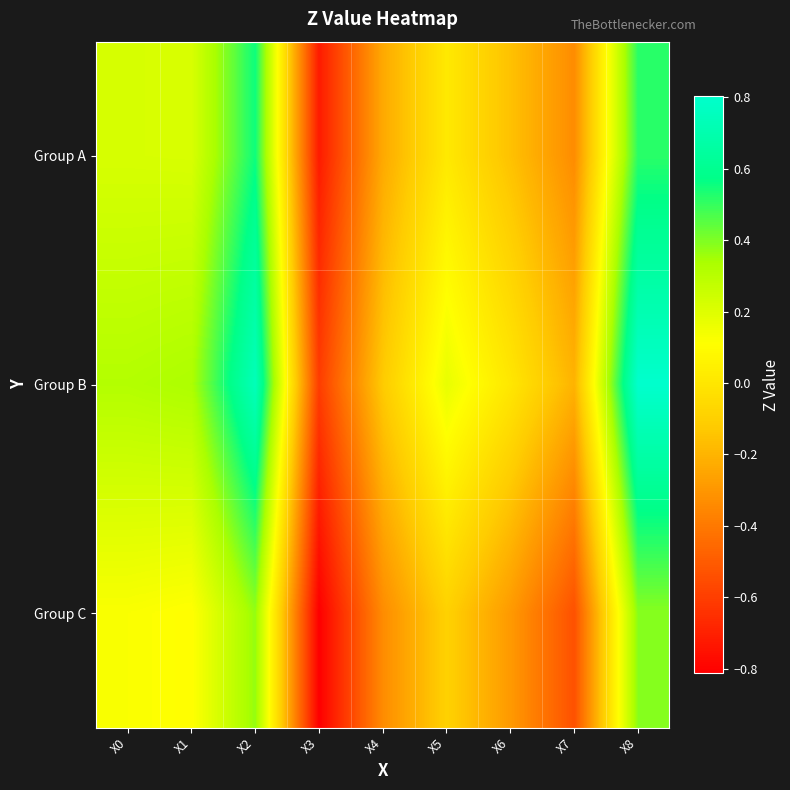

Reading left to right, what are all the values shown in this chart?

Group A: X0=0.2	X1=0.2	X2=0.6	X3=-0.7	X4=-0.2	X5=0.0	X6=-0.2	X7=-0.3	X8=0.5
Group B: X0=0.3	X1=0.3	X2=0.7	X3=-0.6	X4=-0.1	X5=0.2	X6=0.0	X7=-0.2	X8=0.8
Group C: X0=0.1	X1=0.1	X2=0.4	X3=-0.8	X4=-0.3	X5=-0.1	X6=-0.3	X7=-0.5	X8=0.4